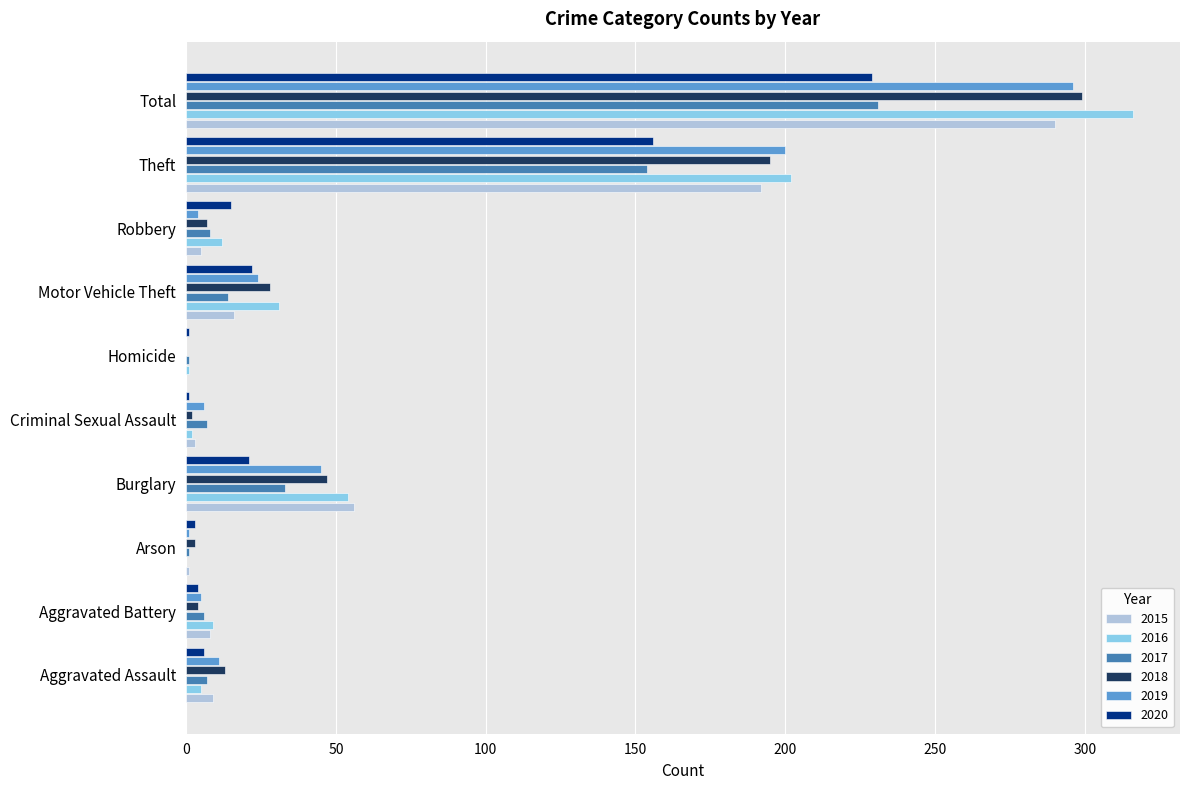

What is the total value across all series at Aggravated Battery?

36